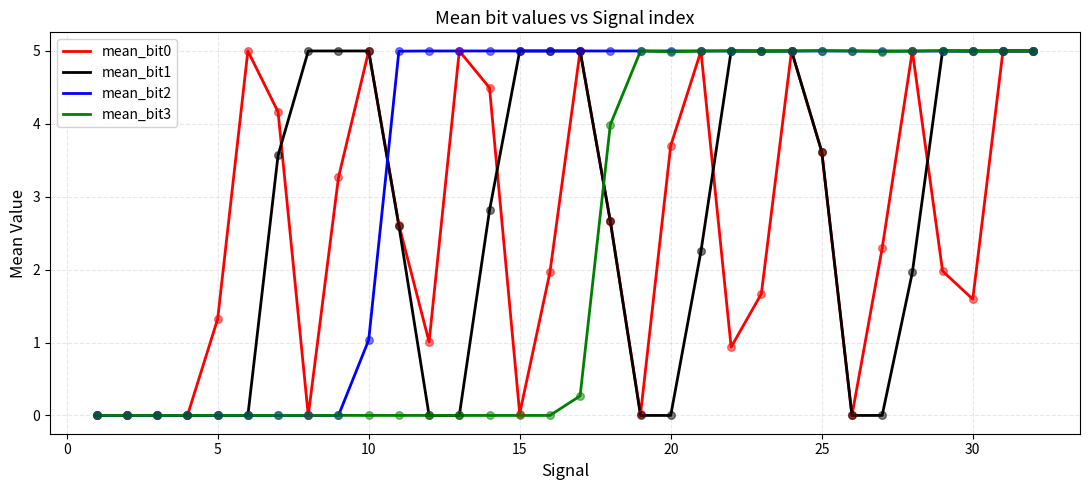

How many lines are shown in the chart?

4